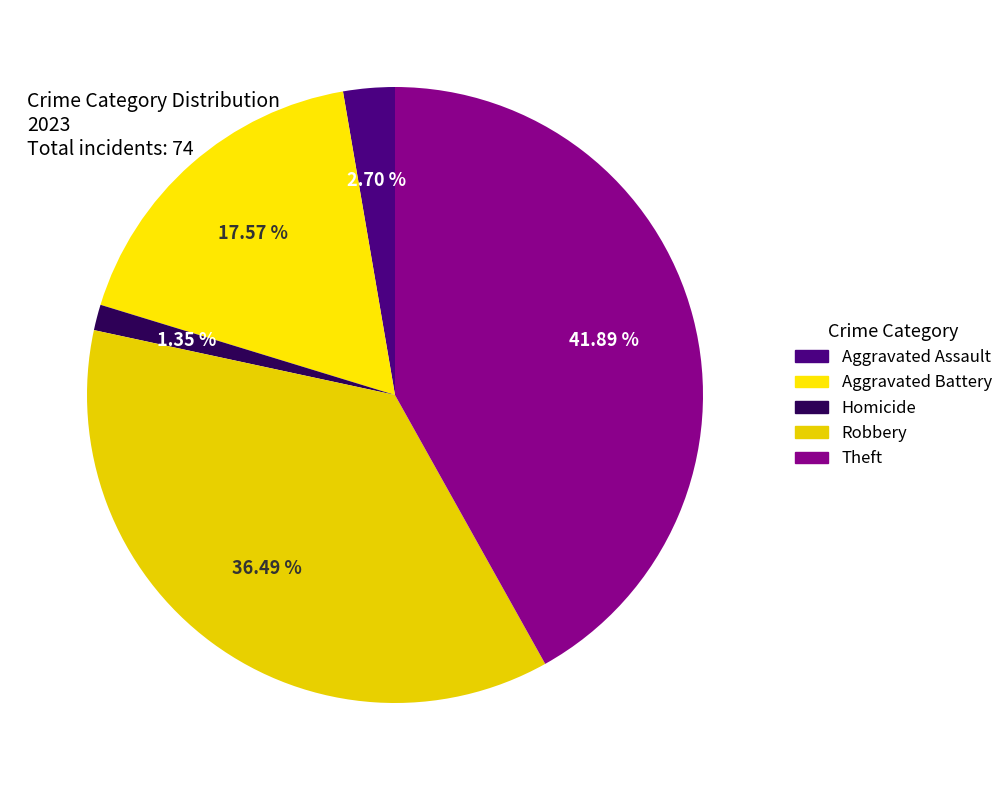

Is the sum of Aggravated Battery and Theft greater than half?

Yes